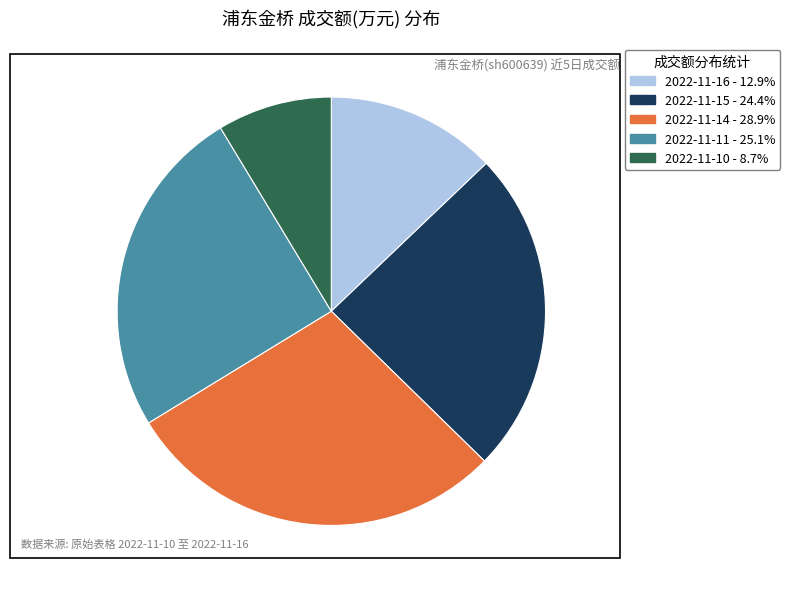

Do 2022-11-11 and 2022-11-14 together represent more than half of the pie?

Yes